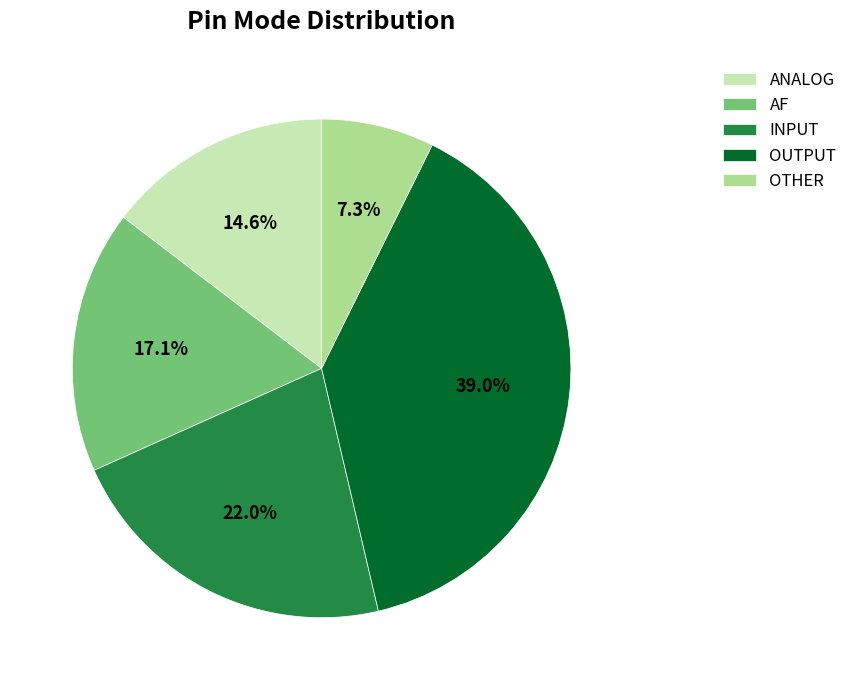

Which has a higher value, AF or INPUT?

INPUT